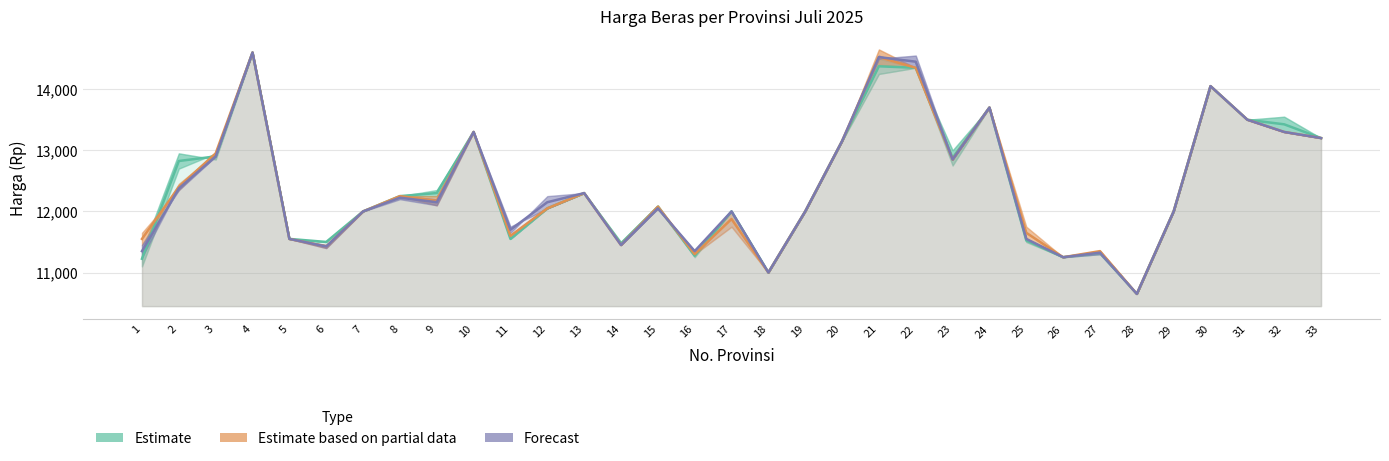

Which has a higher value, 2 or 7?

2